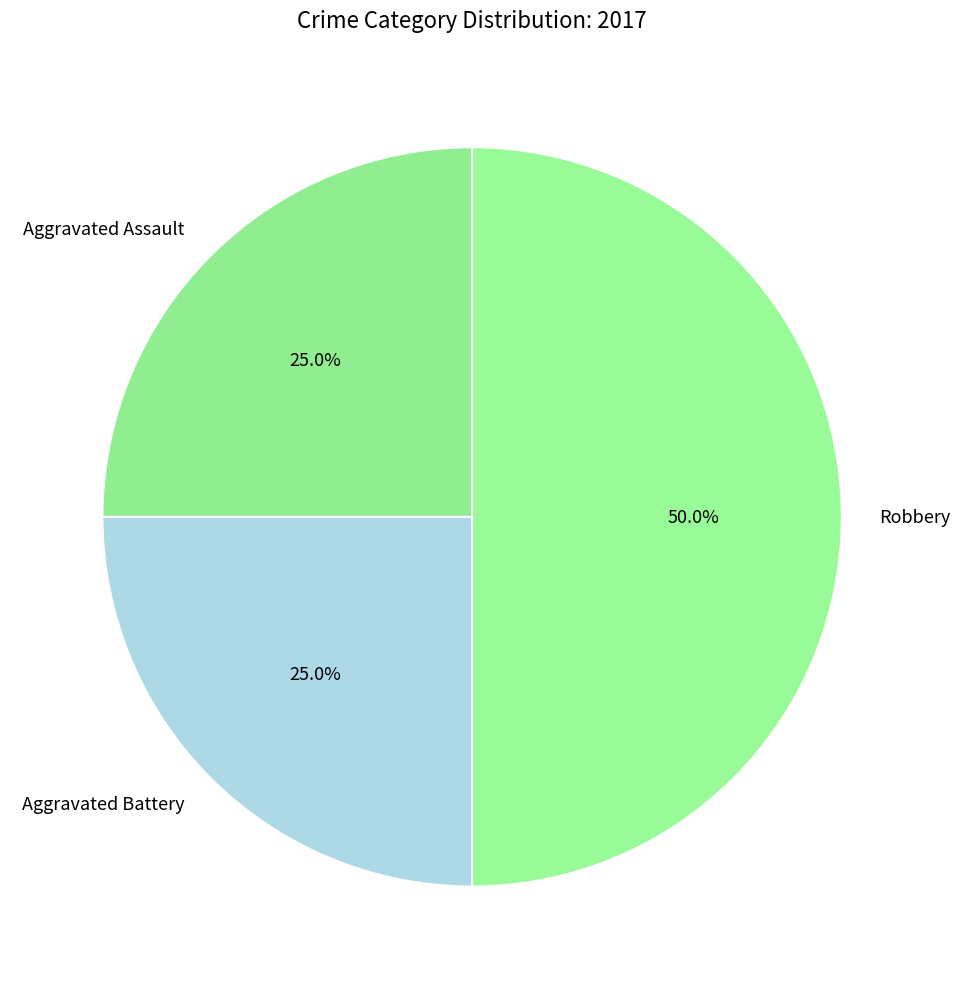

The Robbery slice represents 50% of the pie. True or false?

True